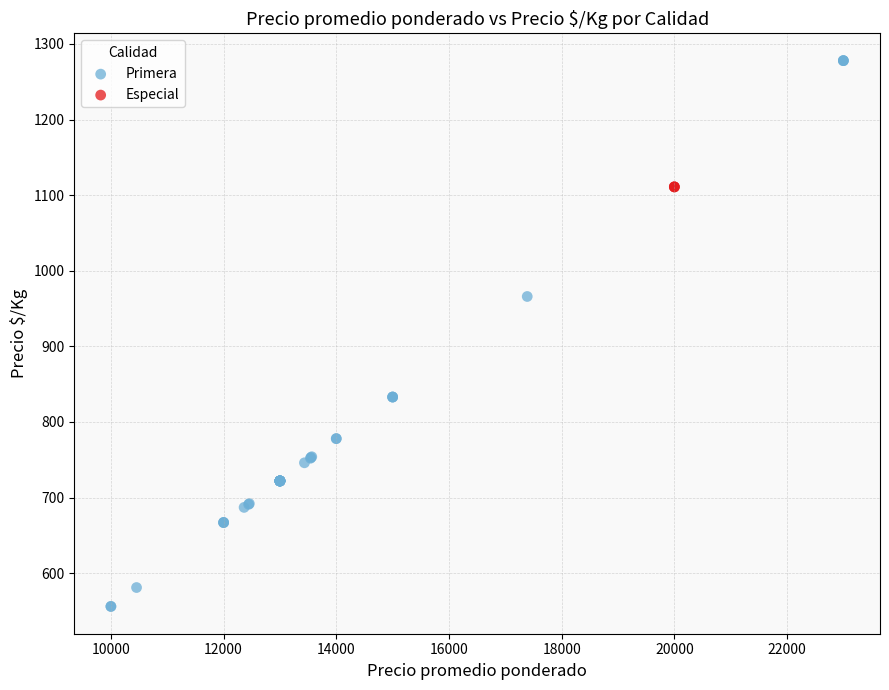

Which series contains the lowest Y value?

Primera